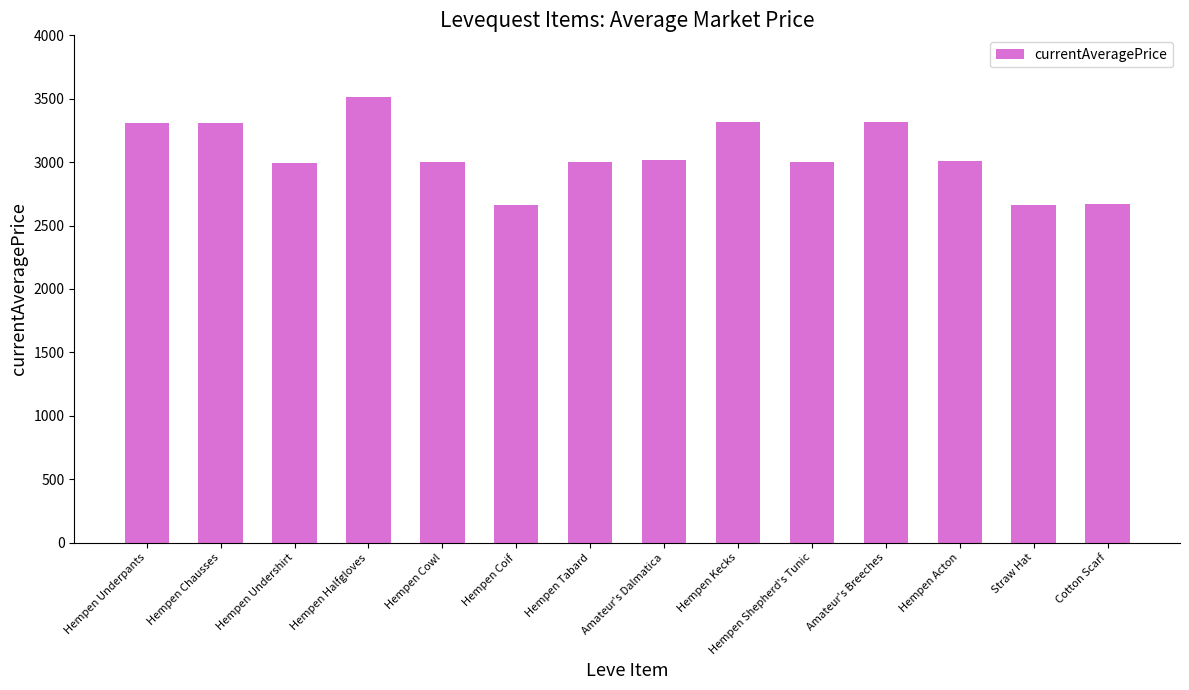

What is the difference between the maximum and minimum values?

857